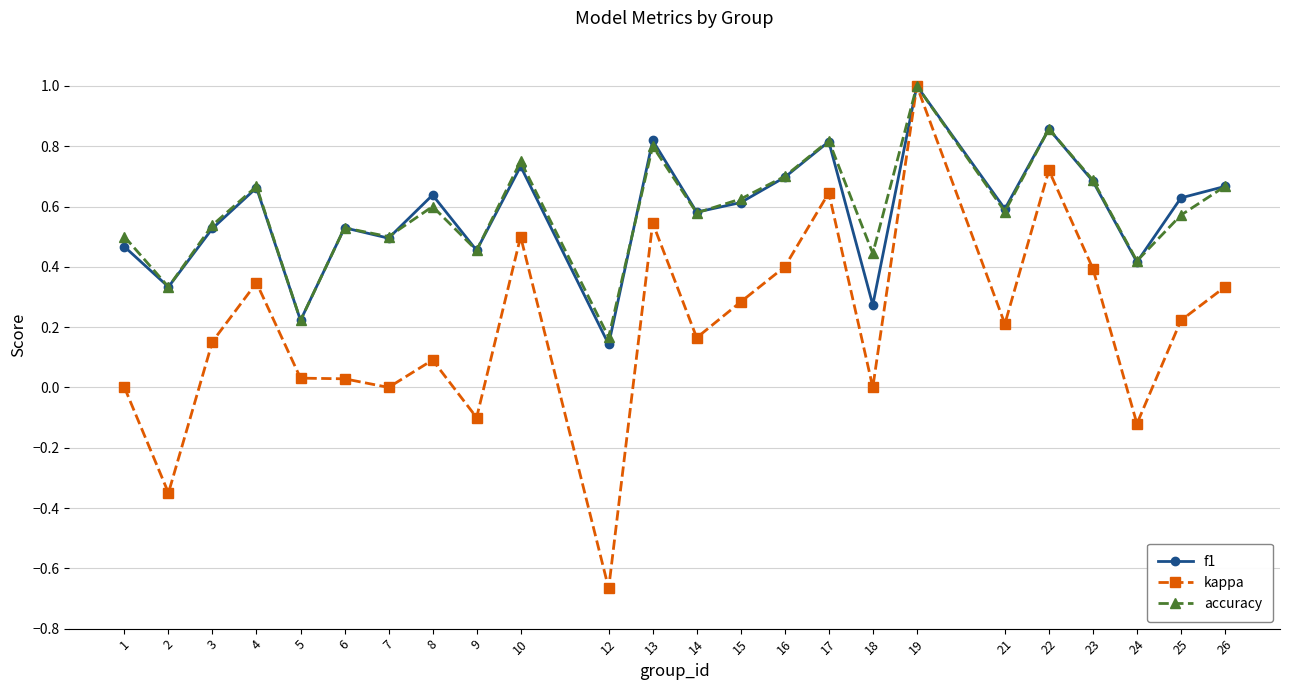

Which series has the widest spread of values?

kappa